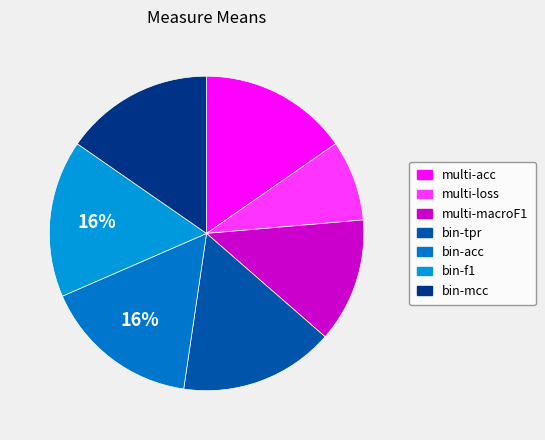

True or false: bin-mcc accounts for 15% of the total.

True